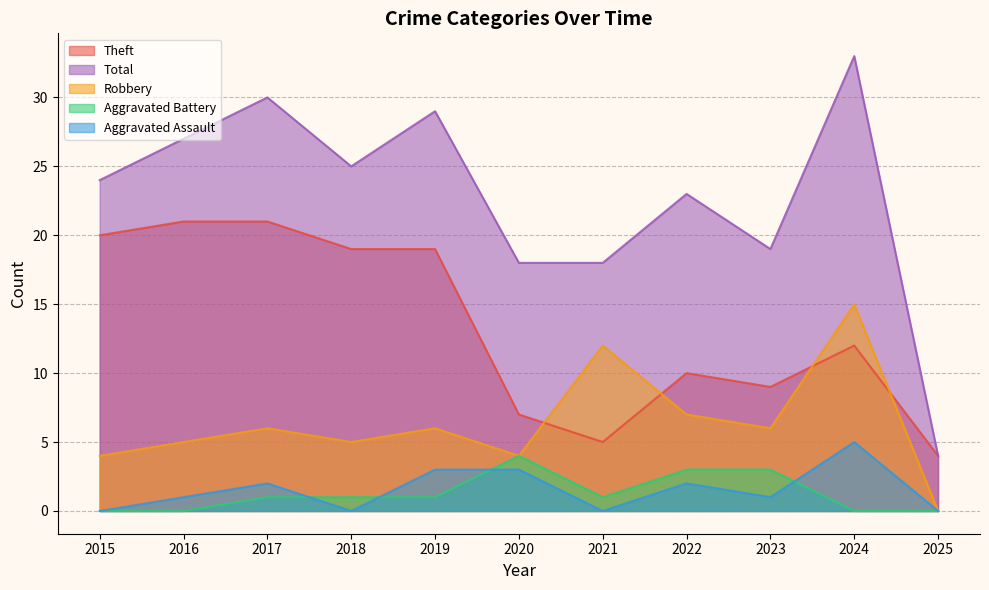

Does the chart have visible grid lines?

Yes